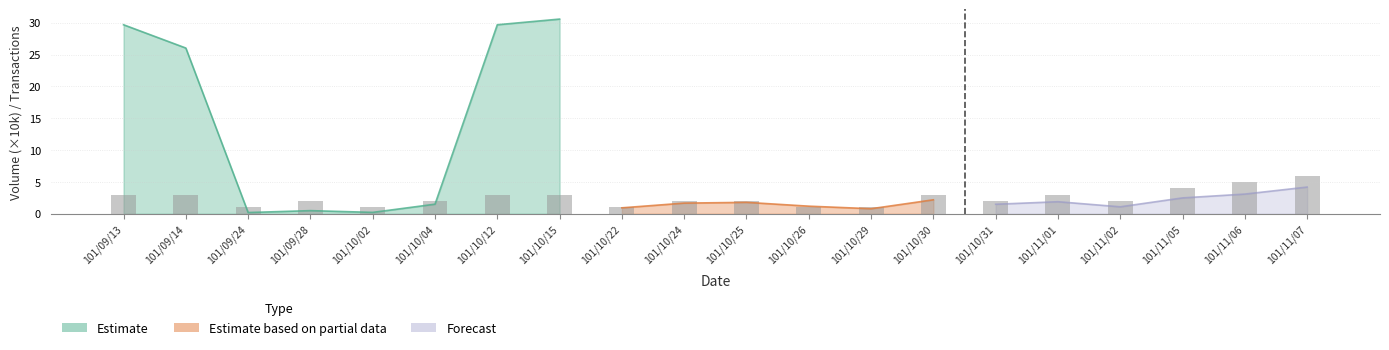

Read the value at 101/11/01.

3